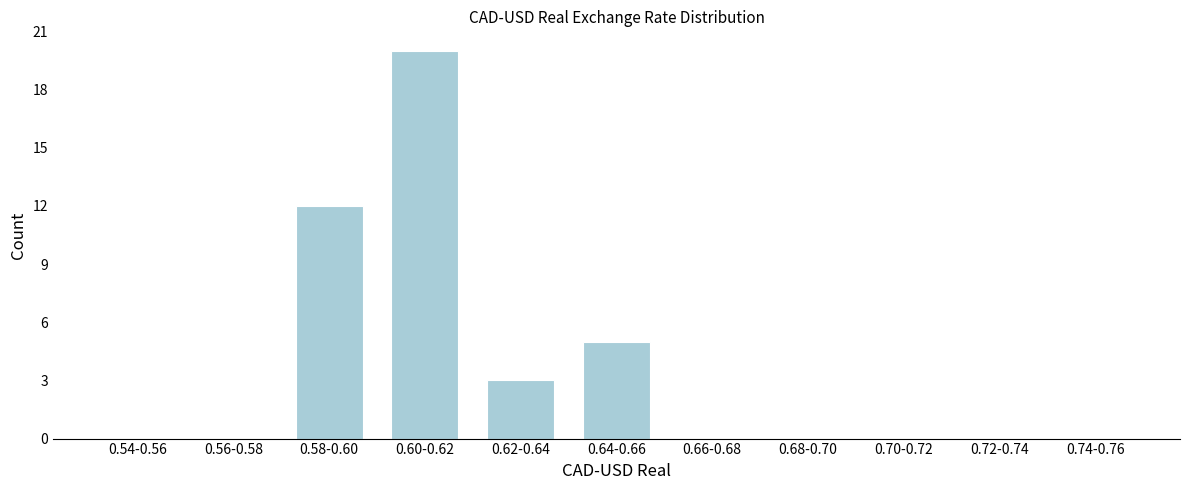

Reading right to left, extract all data points from this chart.

0.74-0.76=0	0.72-0.74=0	0.70-0.72=0	0.68-0.70=0	0.66-0.68=0	0.64-0.66=5	0.62-0.64=3	0.60-0.62=20	0.58-0.60=12	0.56-0.58=0	0.54-0.56=0